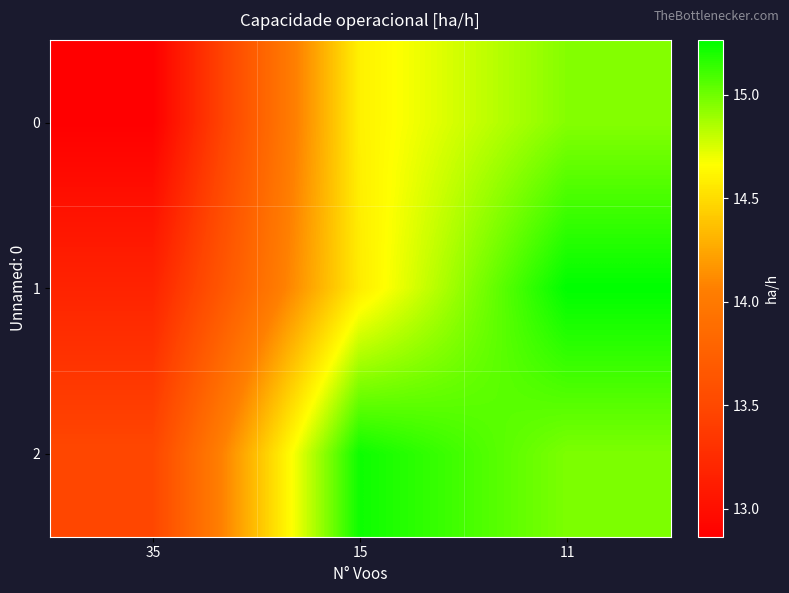

Between 35 and 15, which series saw the biggest shift?

2